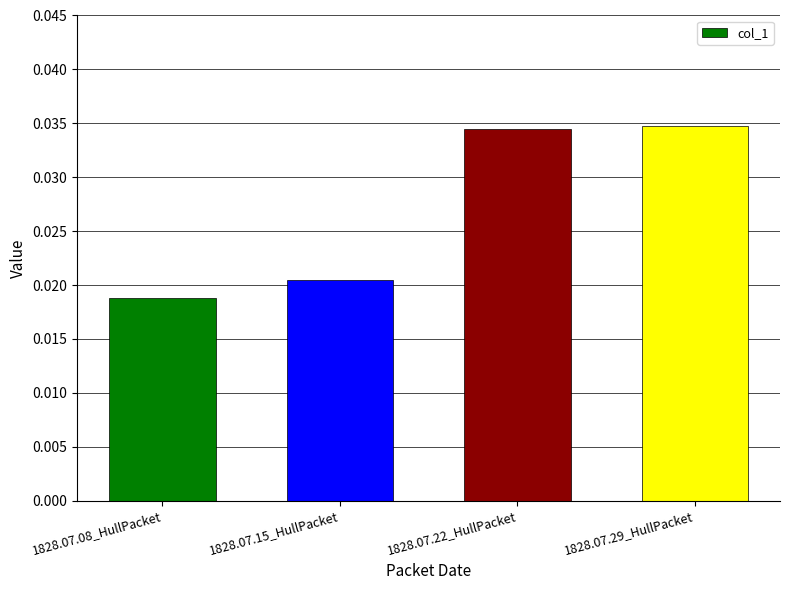

Which has a higher value, 1828.07.22_HullPacket or 1828.07.08_HullPacket?

1828.07.22_HullPacket